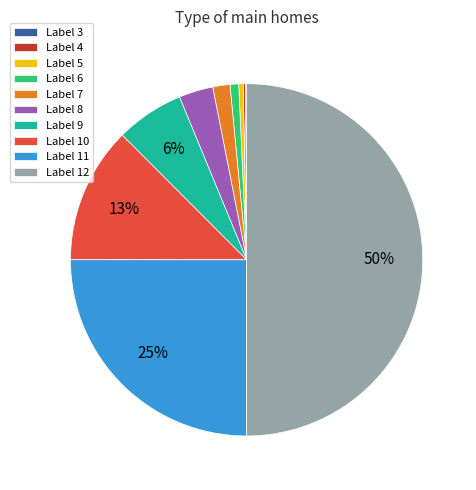

What is the largest slice in the pie chart?

Label 12